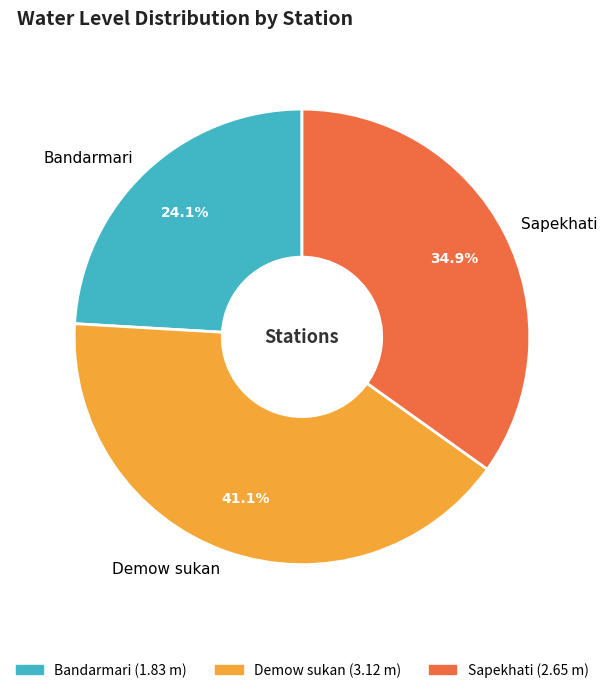

Count the number of slices in the pie.

3